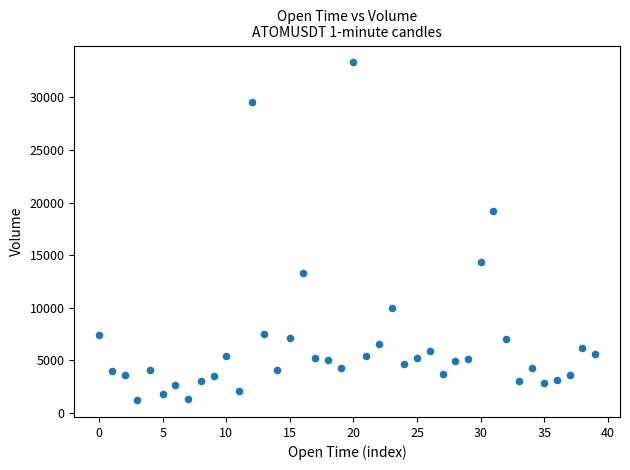

What Y value in the scatter plot is closest to 17270?

19227.0